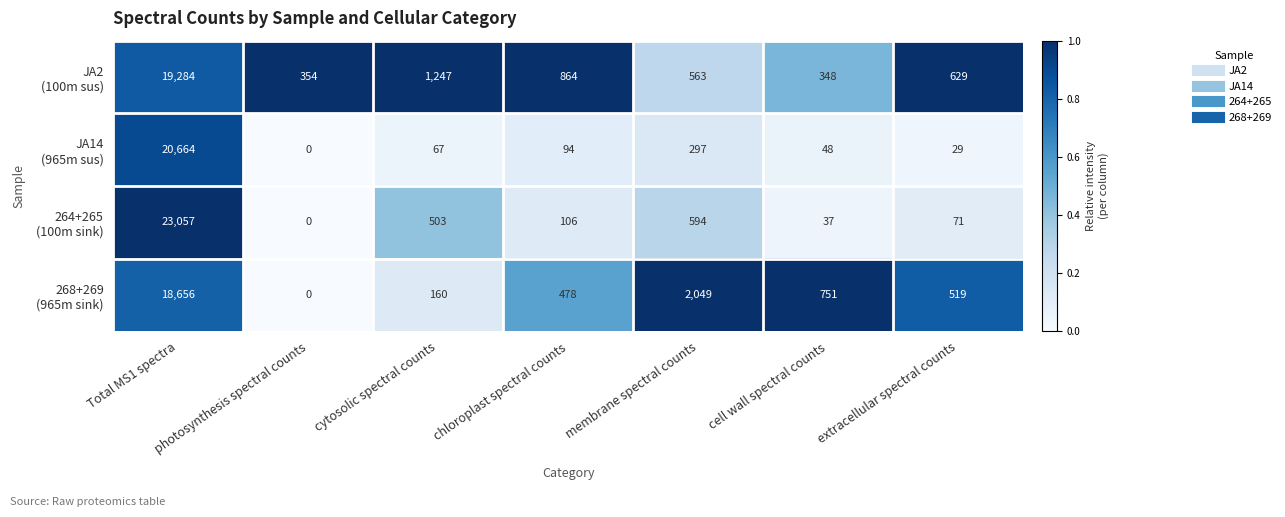

At which category is the sum across all series the highest?

Total MS1 spectra